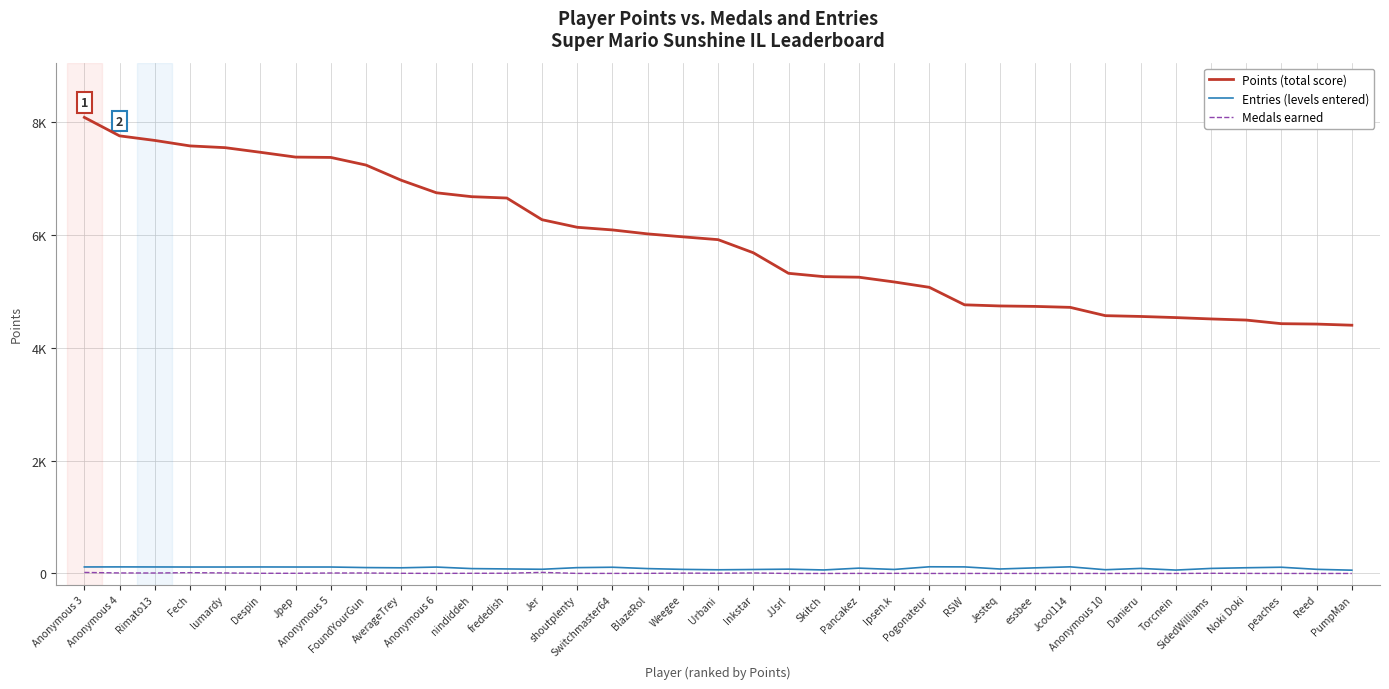

The value of Entries at lumardy is 114. True or false?

True